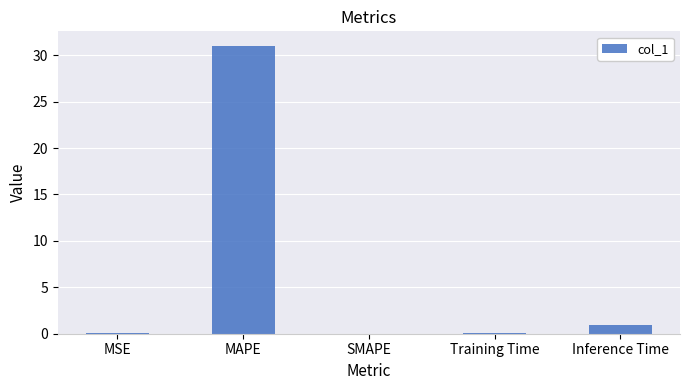

At which category does the chart reach its peak across all series?

MAPE